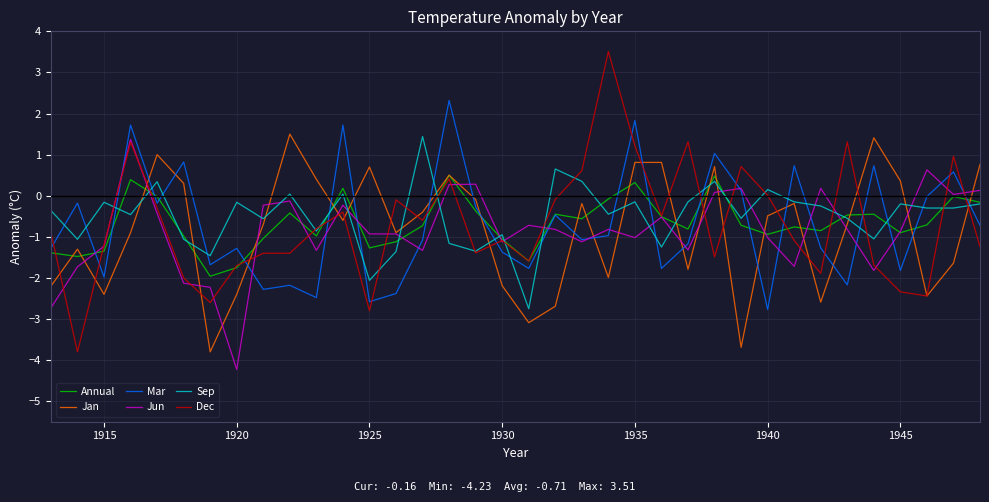

After their last crossing, which series has the higher values: Dec or Annual?

Annual